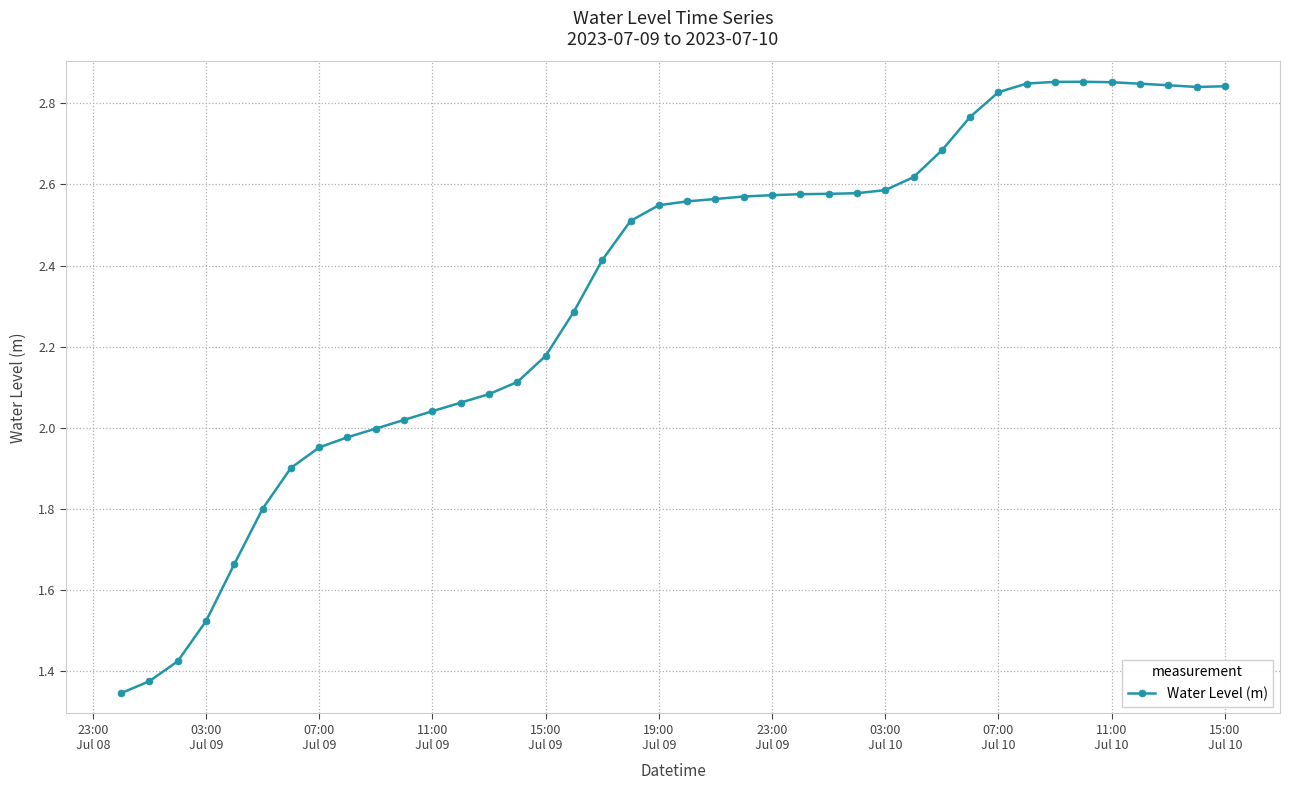

True or false: the data has more than 0 interior local peaks.

True